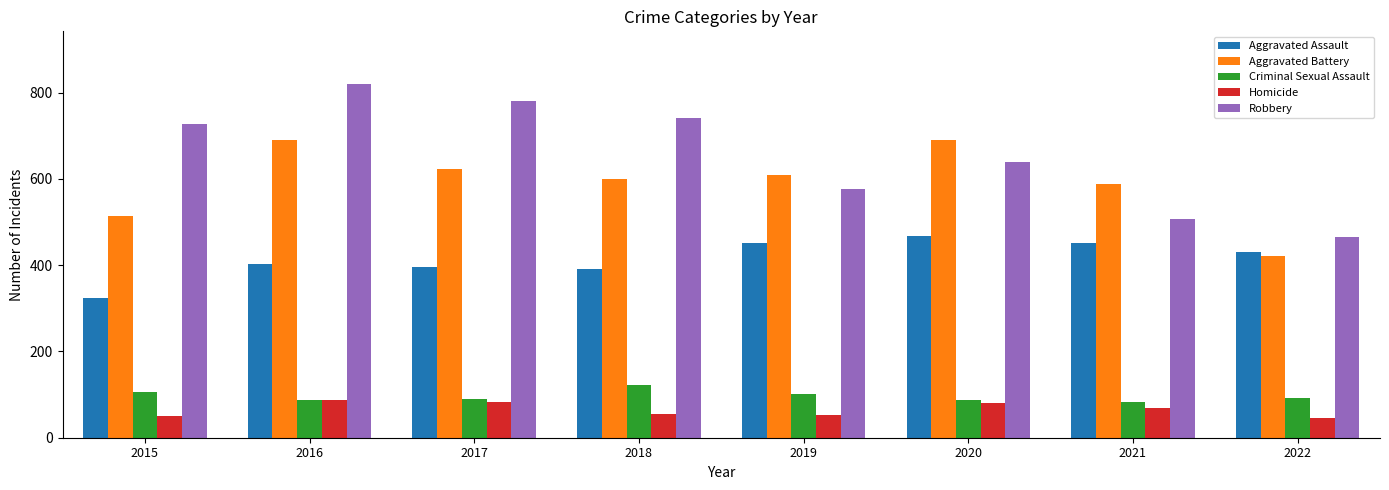

What is the value of the Robbery bar at the 5th from the left?

577